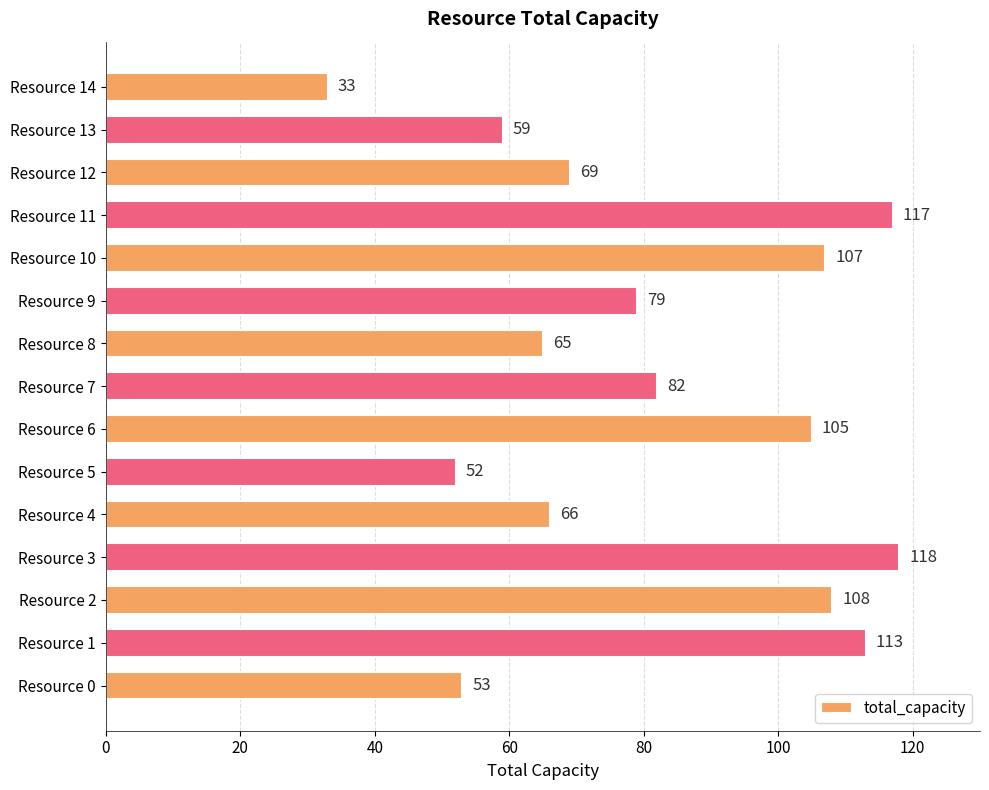

Reading top to bottom, transcribe all the data shown in this chart.

Resource 14=33	Resource 13=59	Resource 12=69	Resource 11=117	Resource 10=107	Resource 9=79	Resource 8=65	Resource 7=82	Resource 6=105	Resource 5=52	Resource 4=66	Resource 3=118	Resource 2=108	Resource 1=113	Resource 0=53